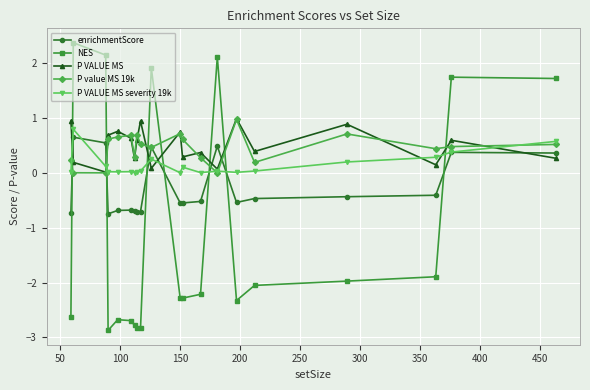

True or false: P VALUE MS severity 19k and NES intersect in this chart.

True